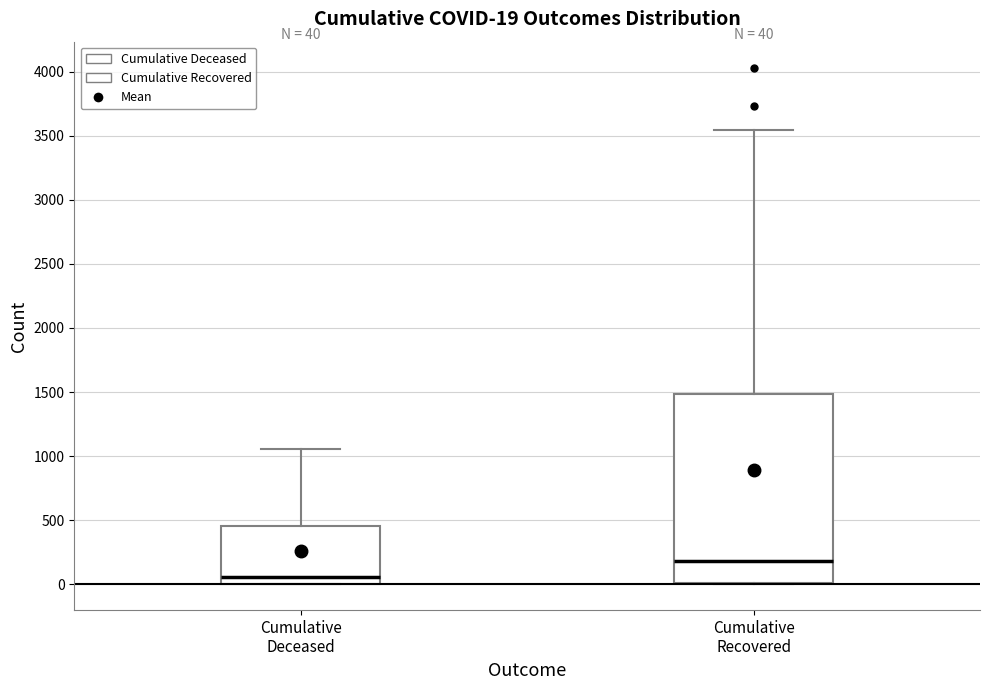

Which box's median line is the highest?

Cumulative Recovered